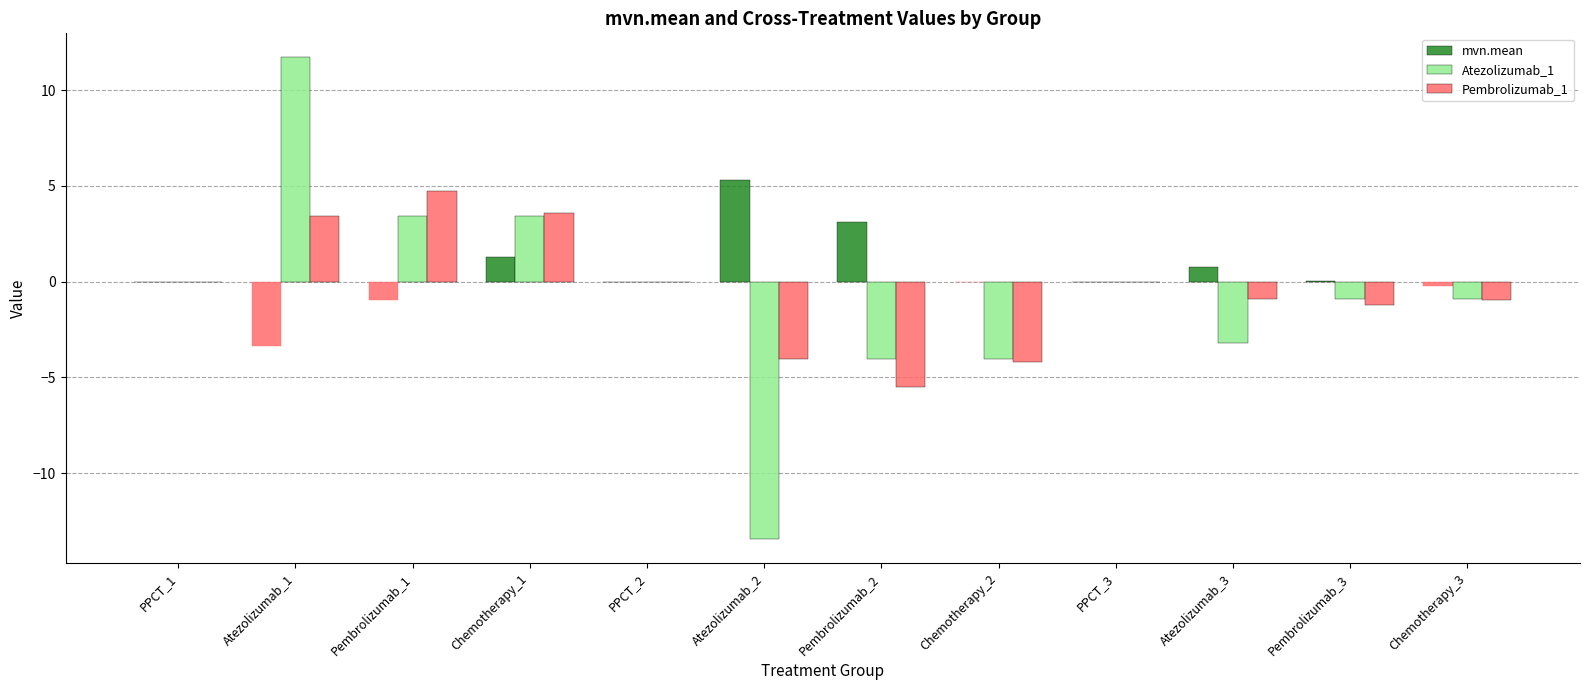

Is it true that Atezolizumab_1 equals 8.3 at PPCT_1?

False